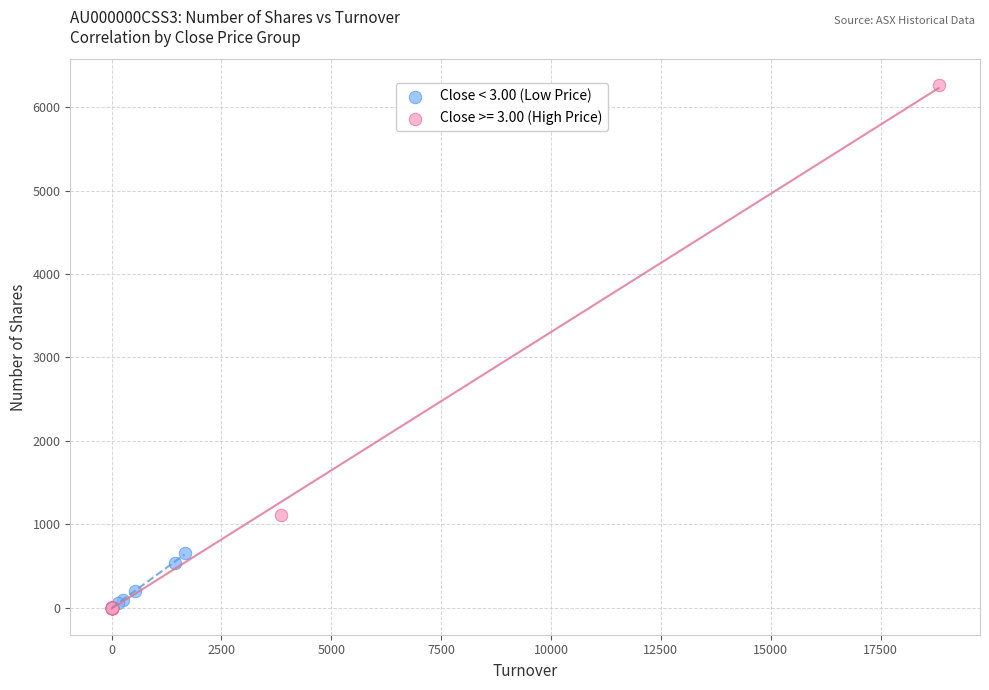

Which series has the largest Y range (max minus min)?

Close >= 3.00 (High Price)